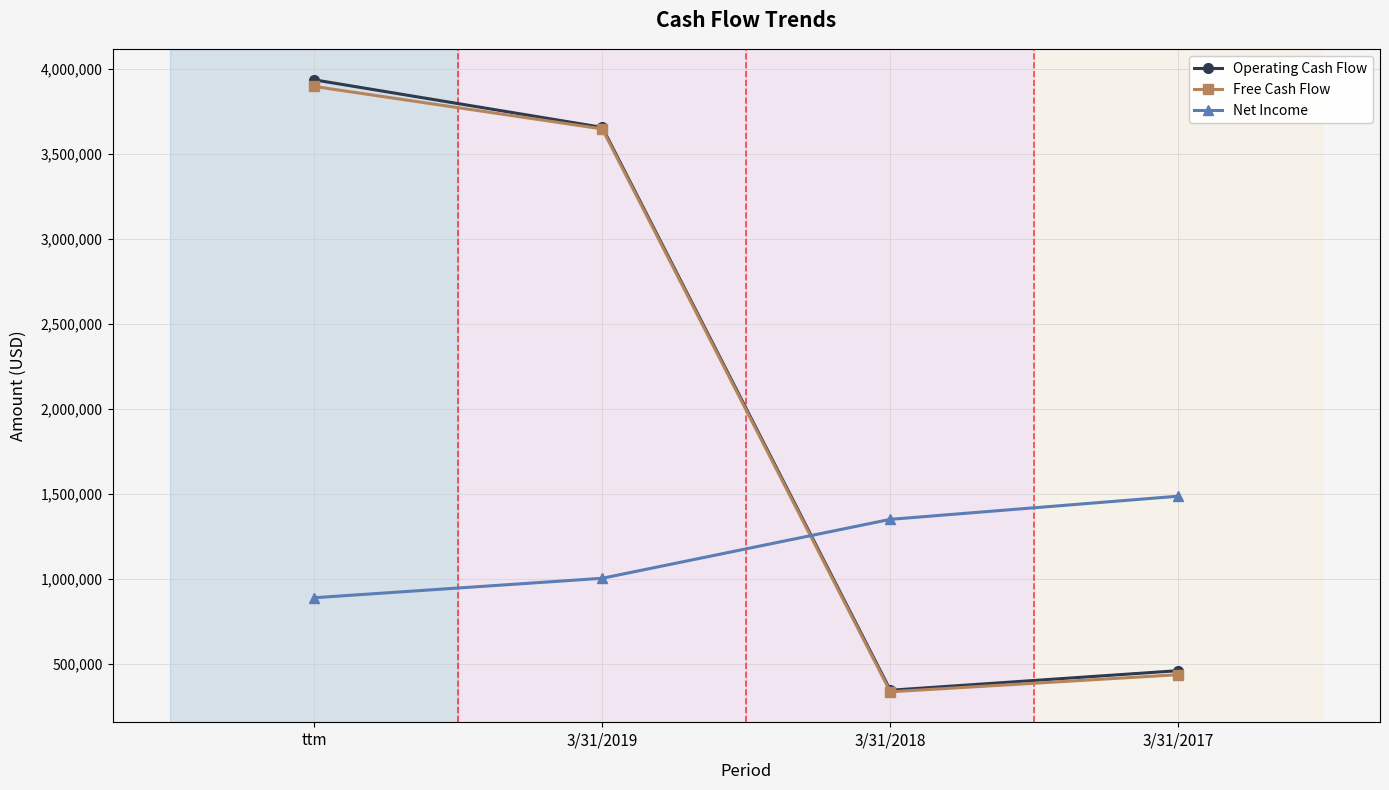

At which category does Operating Cash Flow reach its first local valley?

3/31/2018